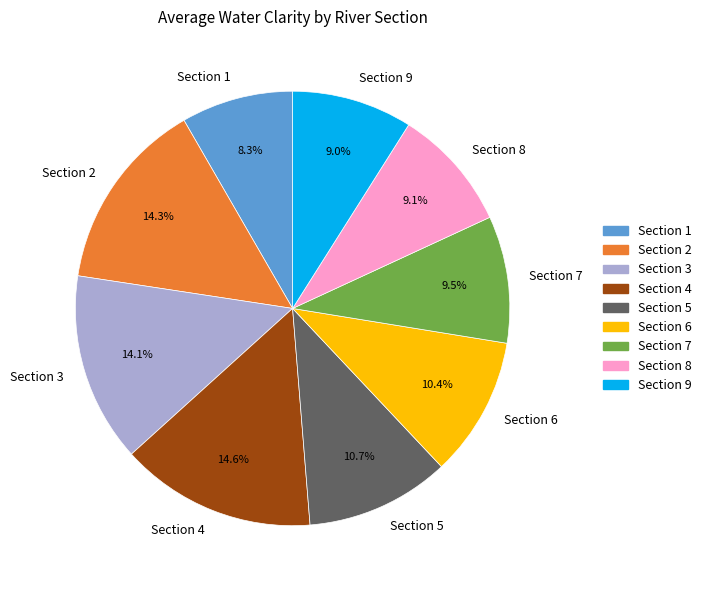

Count the number of slices in the pie.

9